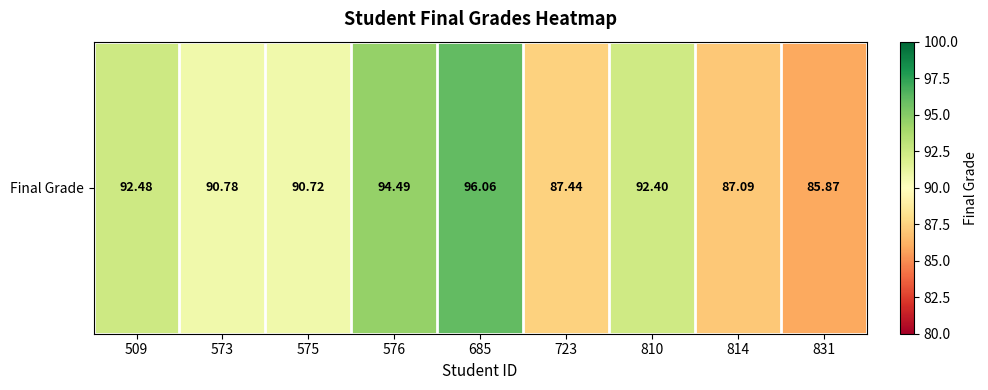

What is the minimum value shown in the chart?

85.9